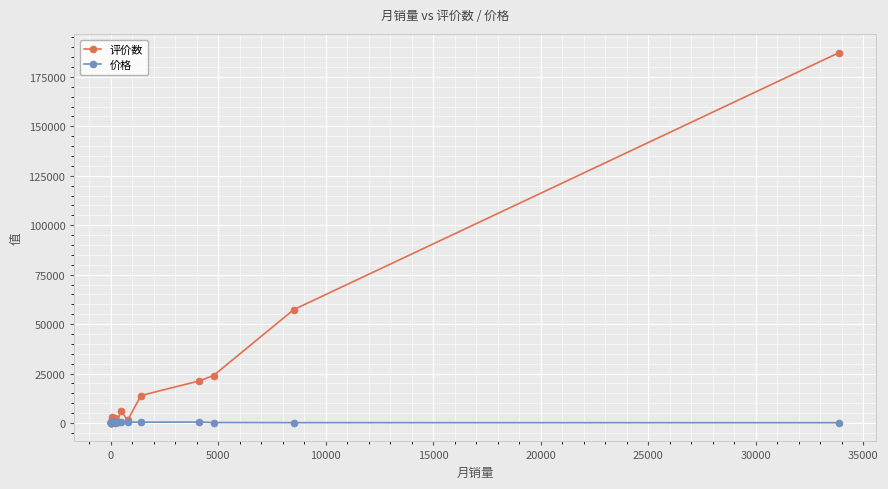

How many data points in 评价数 are less than 1421?

9